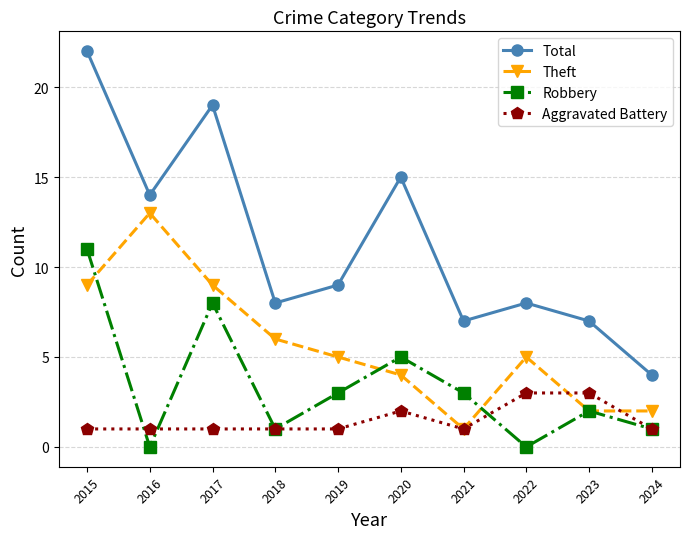

What is the sum of all Aggravated Battery values?

15